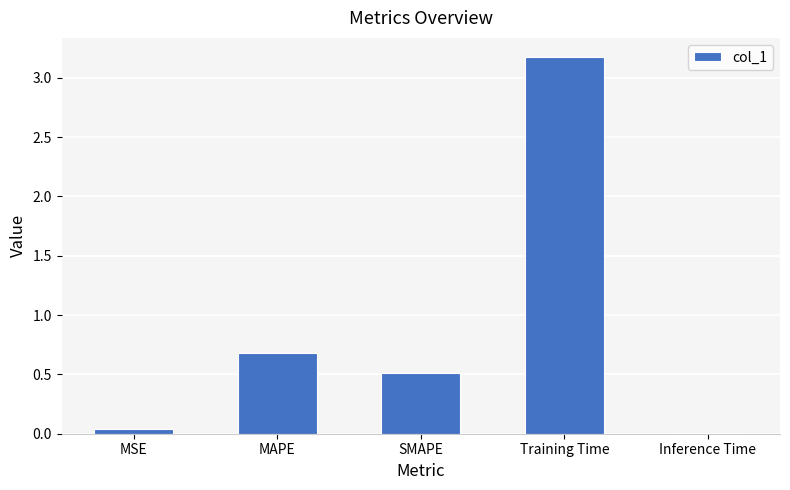

What is the change in value from MSE to Training Time?

+3.1